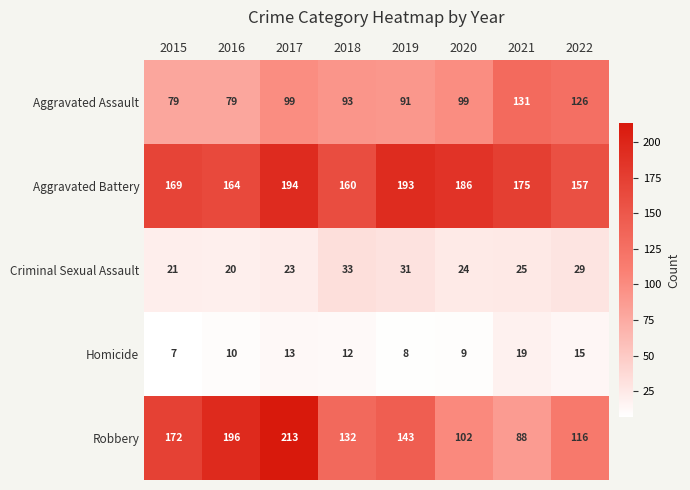

At which category does the chart reach its minimum across all series?

2015